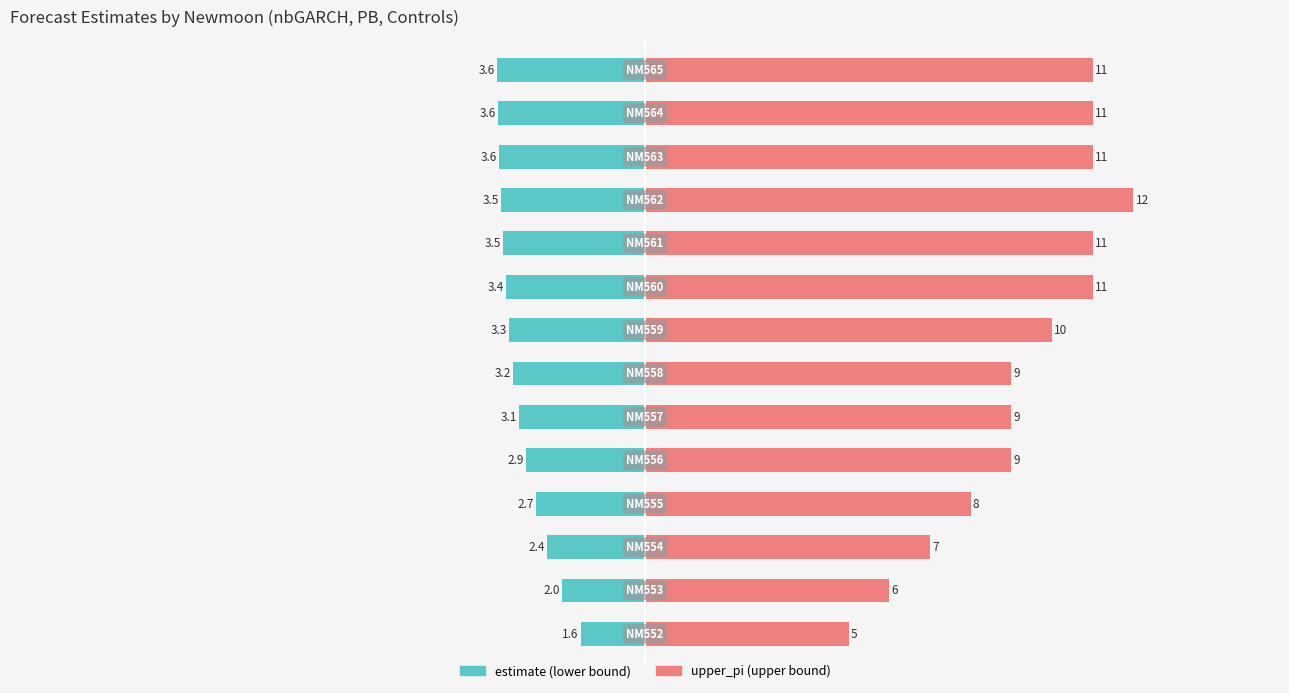

Reading right to left, what are all the values shown in this chart?

estimate: -3.6	-3.6	-3.6	-3.5	-3.5	-3.4	-3.3	-3.2	-3.1	-2.9	-2.7	-2.4	-2.0	-1.6
upper_pi: 11.0	11.0	11.0	12.0	11.0	11.0	10.0	9.0	9.0	9.0	8.0	7.0	6.0	5.0